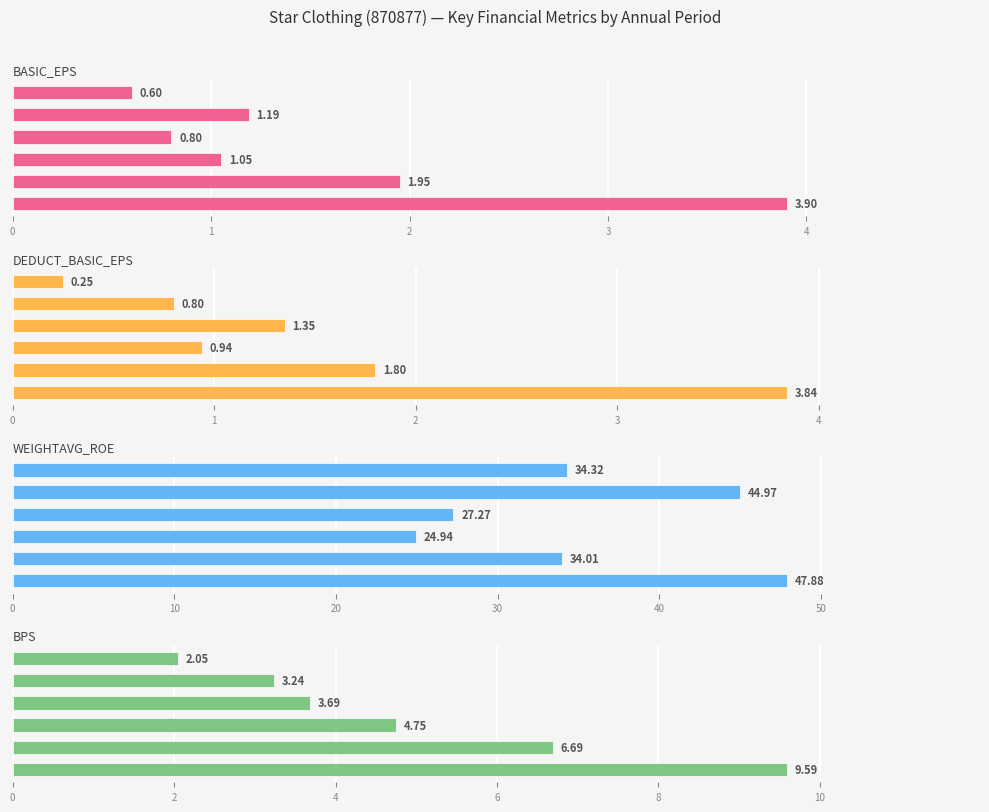

List the labels in order of BPS value, largest first.

5, 4, 3, 2, 1, 0